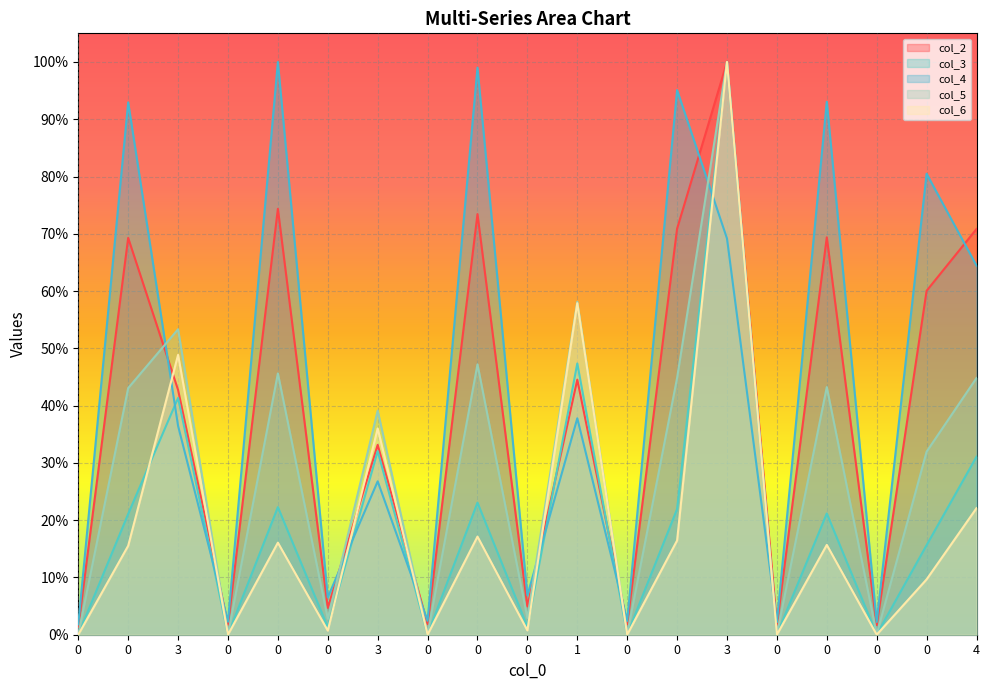

What is the maximum value for col_6?

1.0